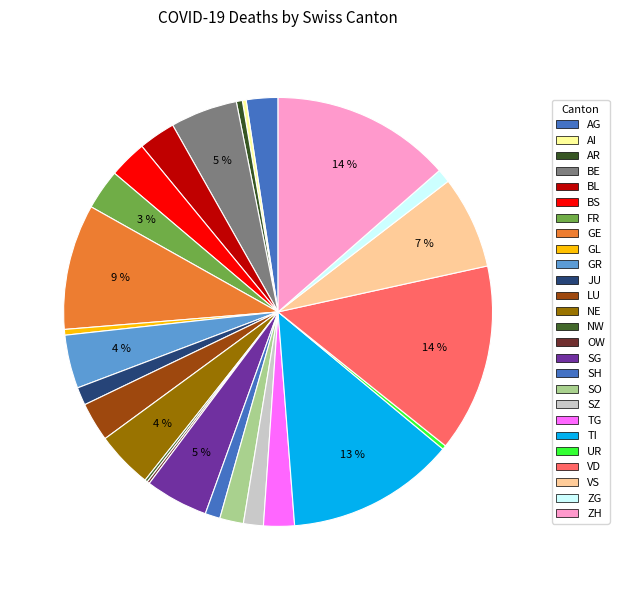

To the nearest percent, what is the difference between the largest and smallest slice percentages?

14%